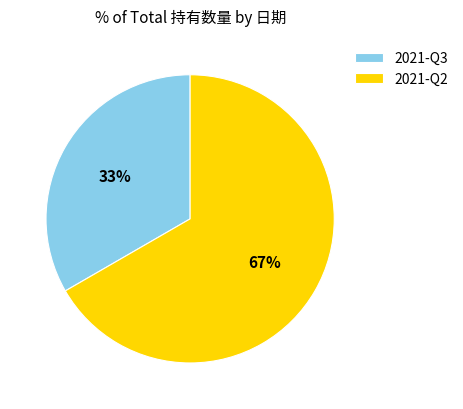

Does 2021-Q2 account for over 50% of the chart?

Yes